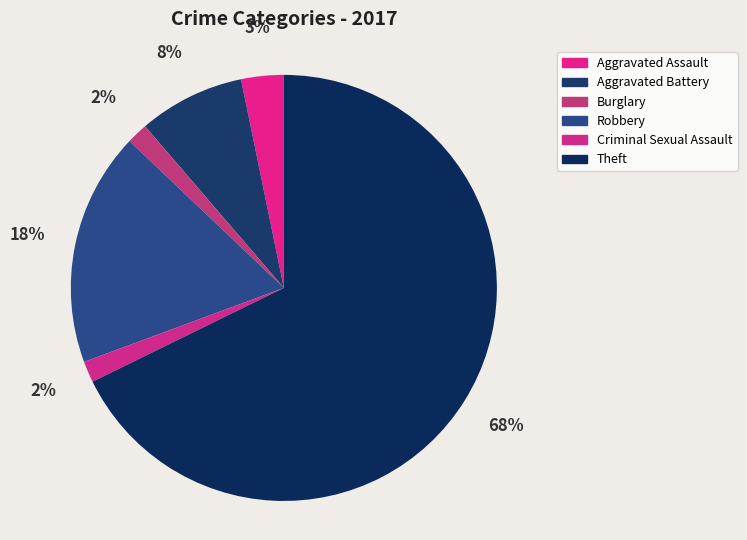

How much of the chart is everything except Aggravated Battery?

91.9%